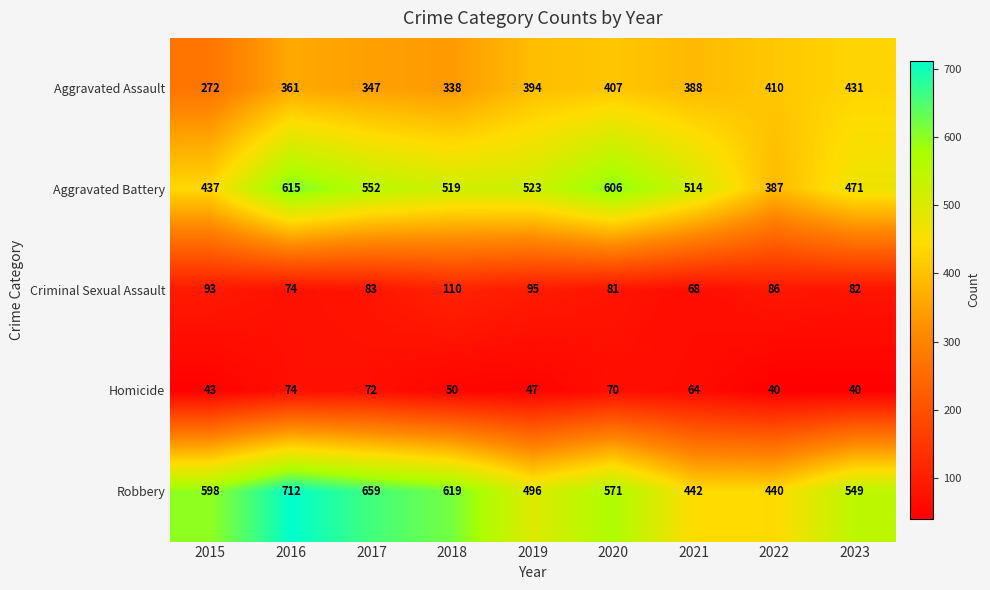

Is it true that Criminal Sexual Assault equals 121 at 2015?

False